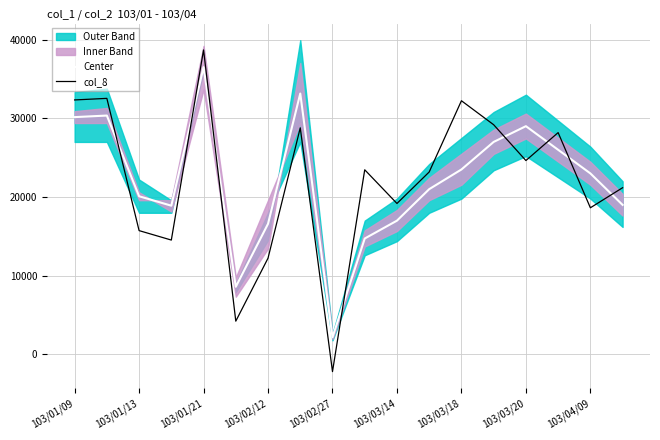

Which series ends up on top after the final intersection of Center and col_8?

col_8